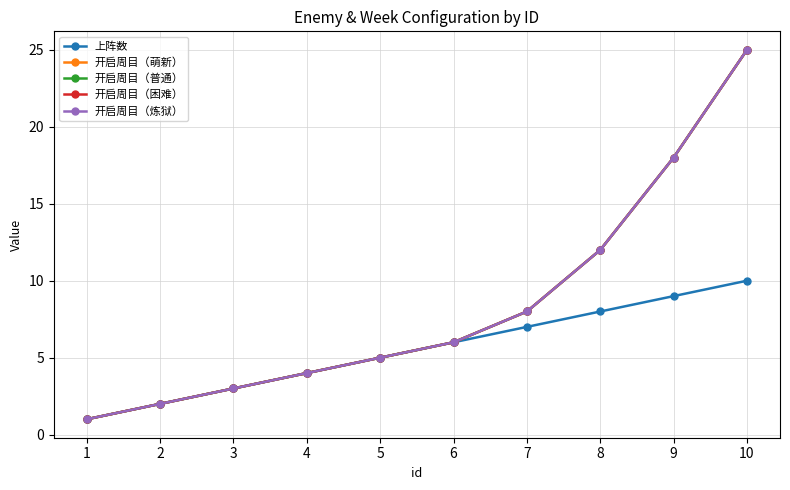

What is the difference between the second highest and minimum values in the 开启周目（普通） series?

17